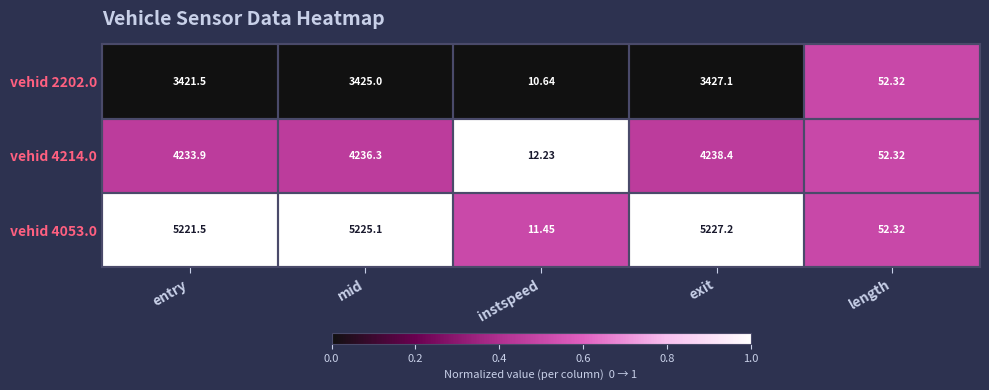

Rank the categories by vehid 4053.0 value from highest to lowest.

exit, mid, entry, length, instspeed